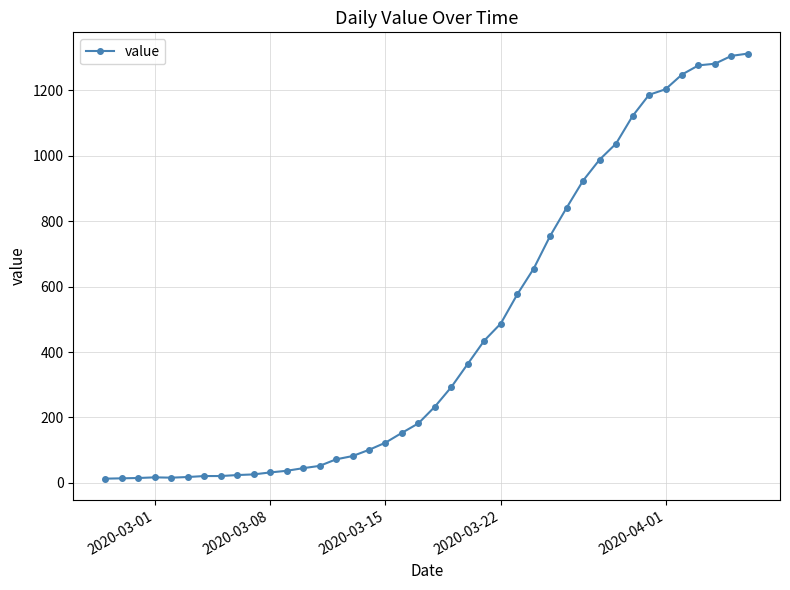

What is the difference between the maximum and second lowest values?

1298